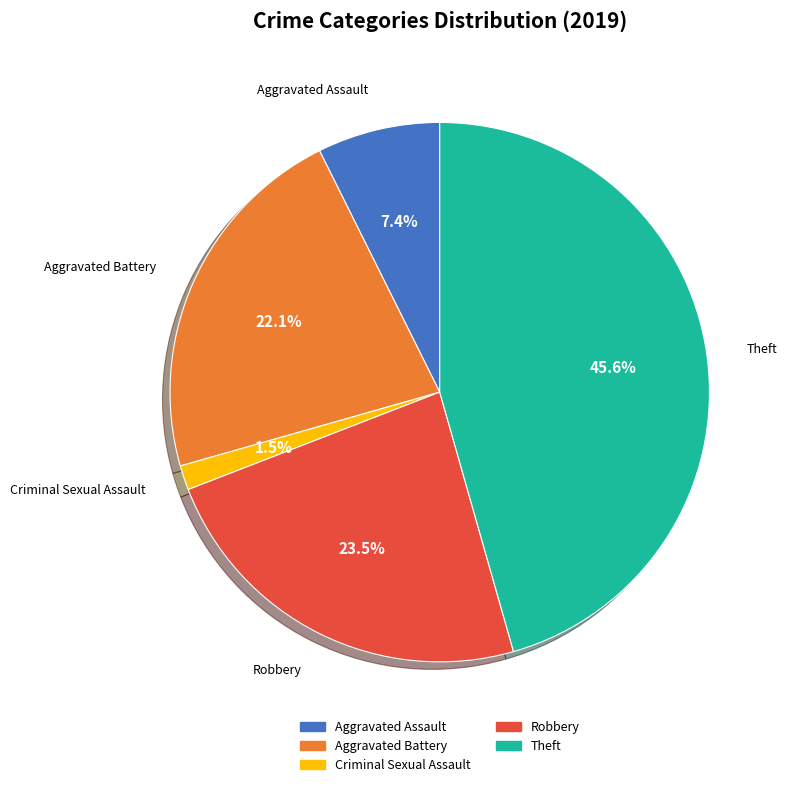

Combined, do Aggravated Battery and Aggravated Assault account for over 50%?

No